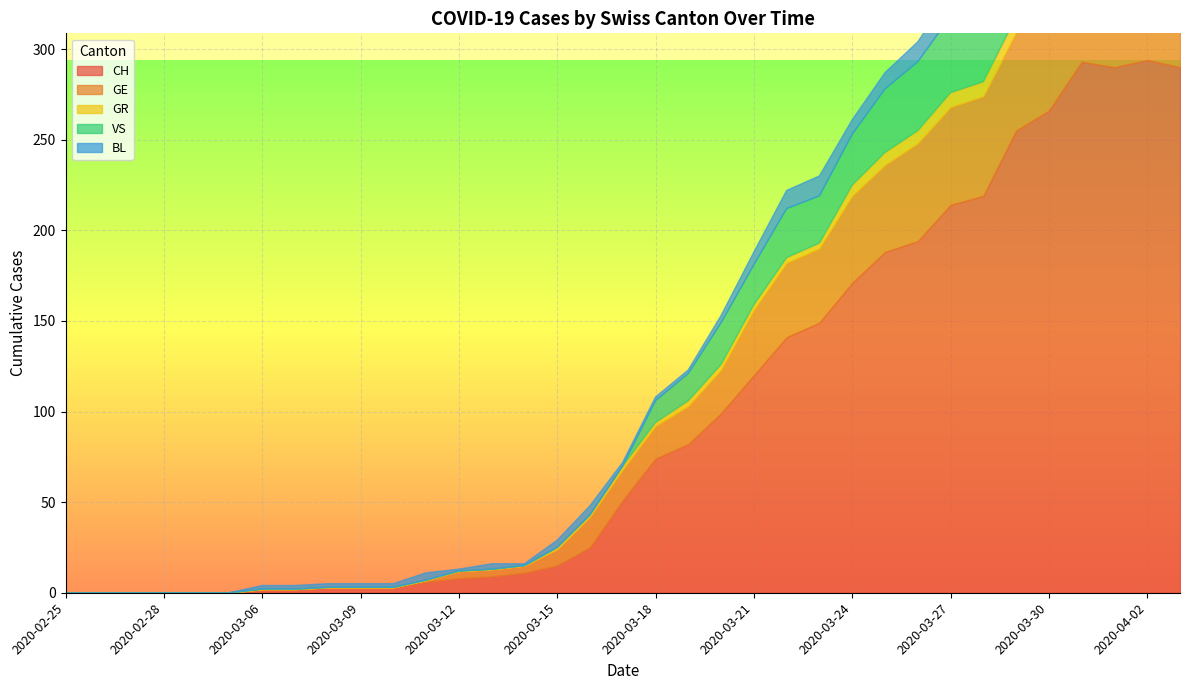

At which category does CH reach its first local valley?

2020-04-01